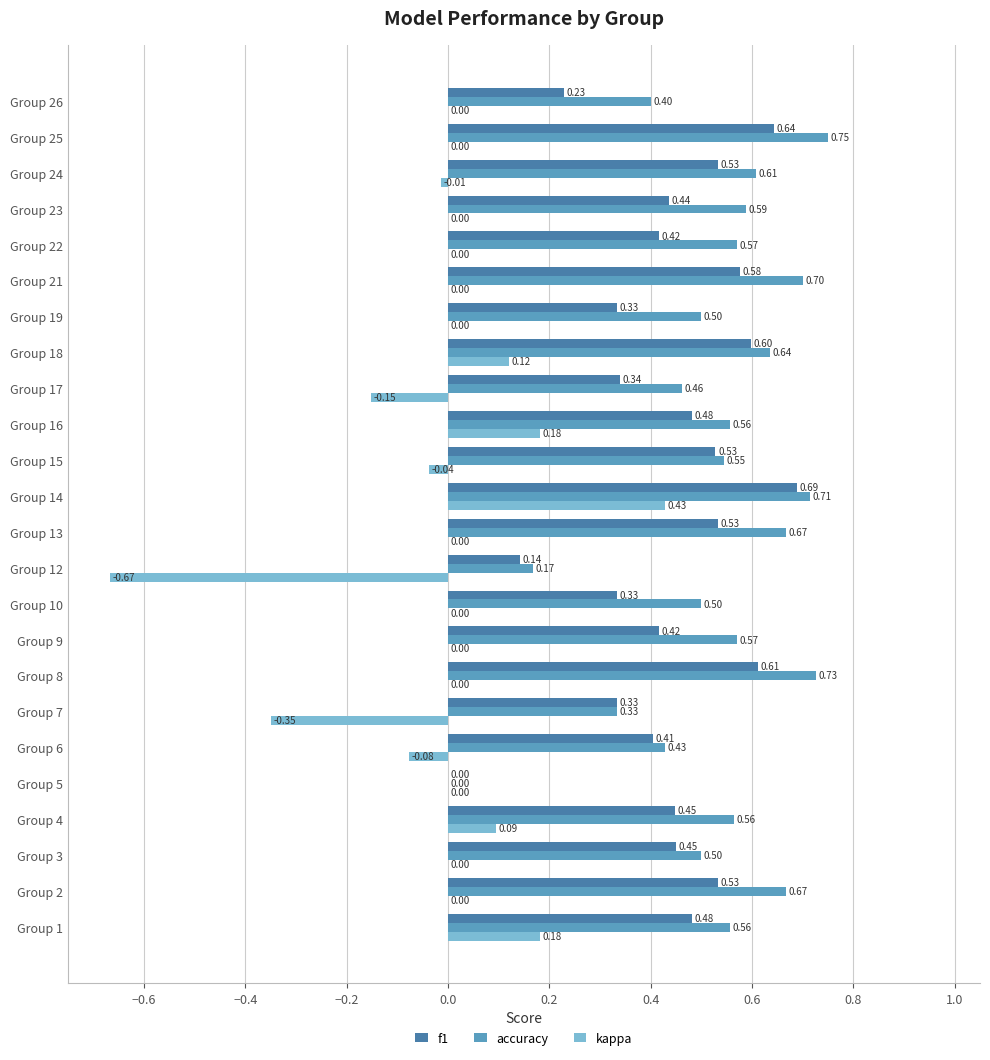

What is the sum of all accuracy values?

12.7